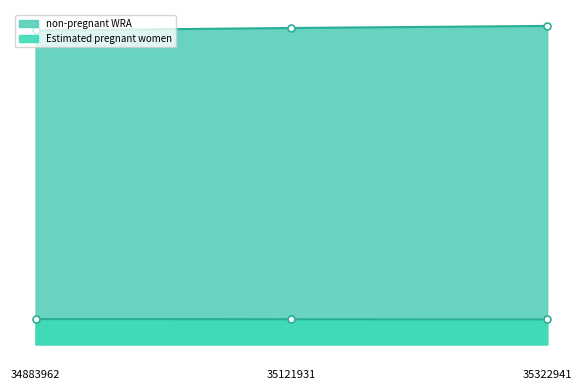

What is the approximate value of Estimated pregnant women at 35322941?

2569654.5